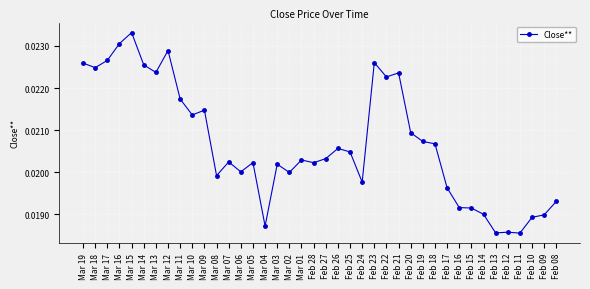

Which has a higher value, Feb 10 or Feb 12?

Feb 10